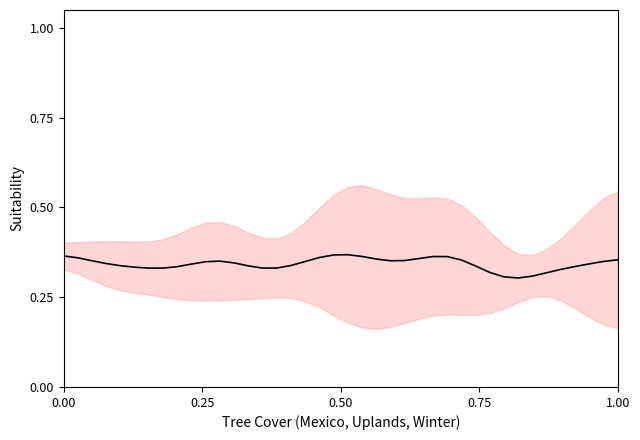

What is the sum of all values?

13.7